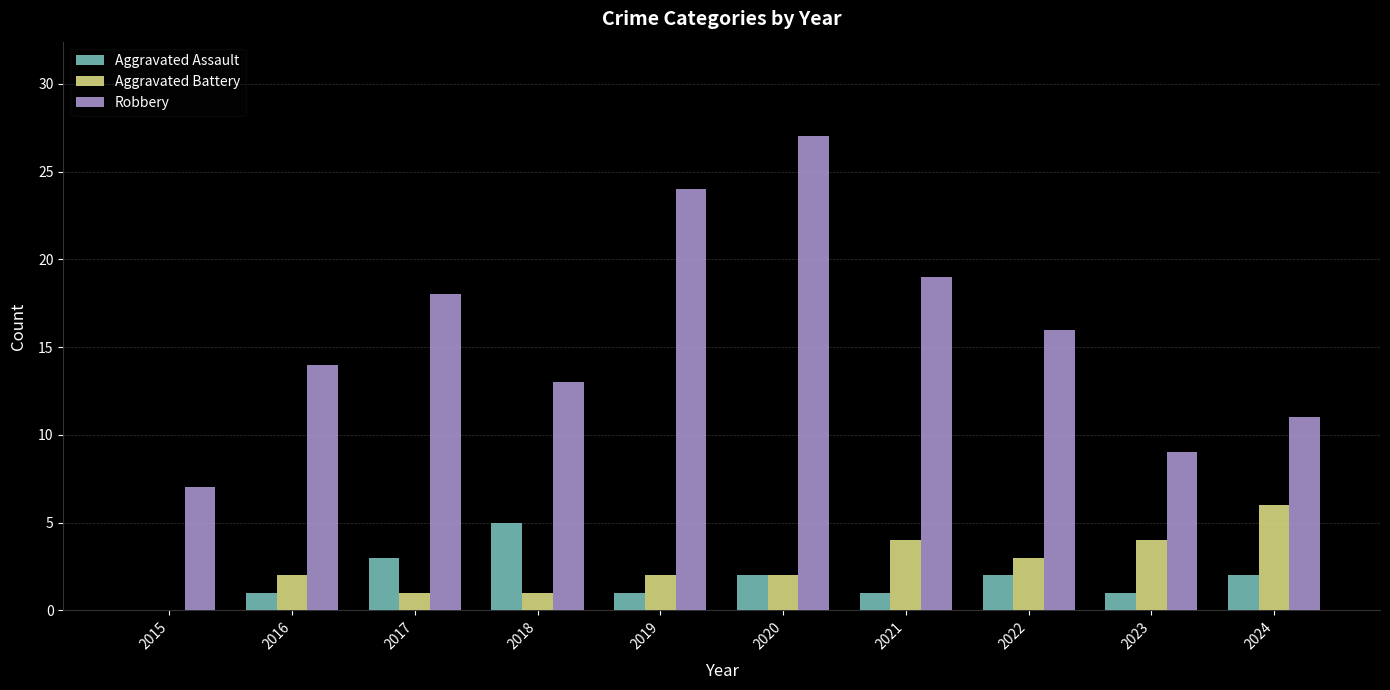

Reading left to right, transcribe all the data shown in this chart.

Aggravated Assault: 0	1	3	5	1	2	1	2	1	2
Aggravated Battery: 0	2	1	1	2	2	4	3	4	6
Robbery: 7	14	18	13	24	27	19	16	9	11